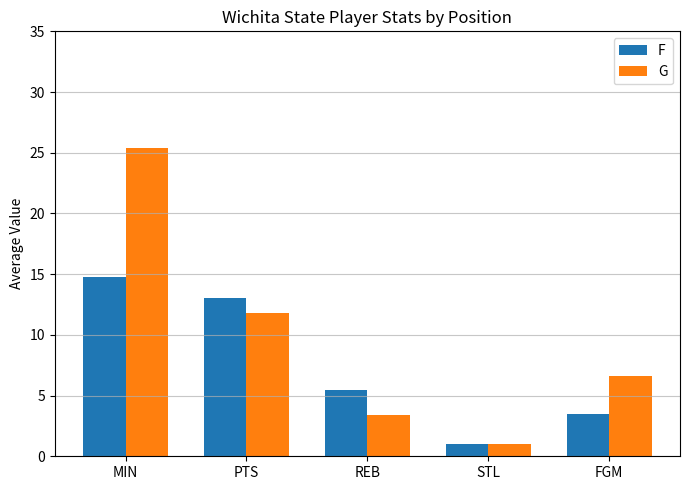

What is the difference between the second highest and minimum values in the G series?

10.8